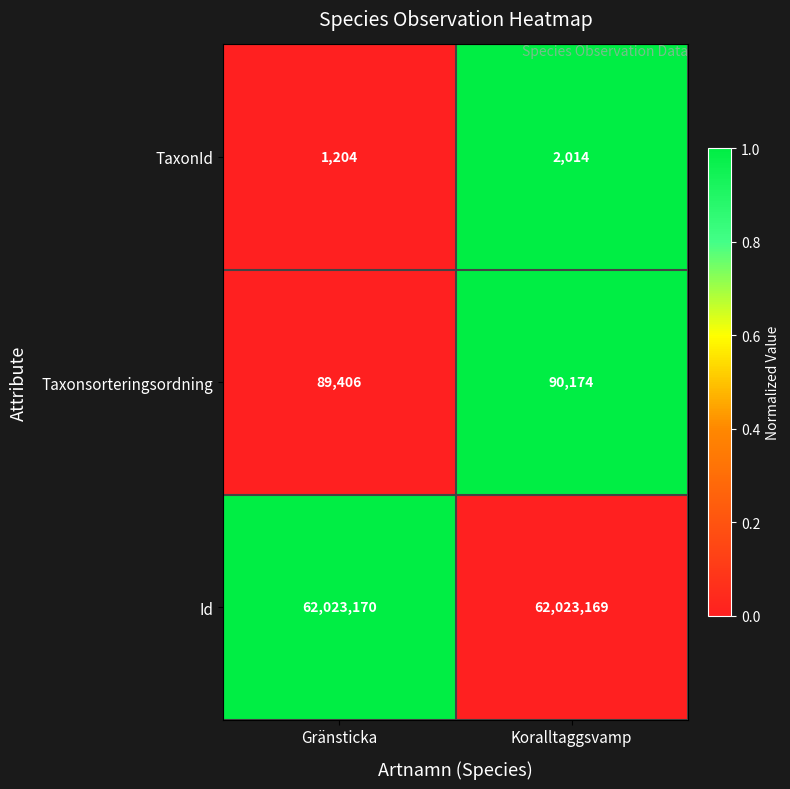

Between Gränsticka and Koralltaggsvamp, which series saw the biggest shift?

TaxonId